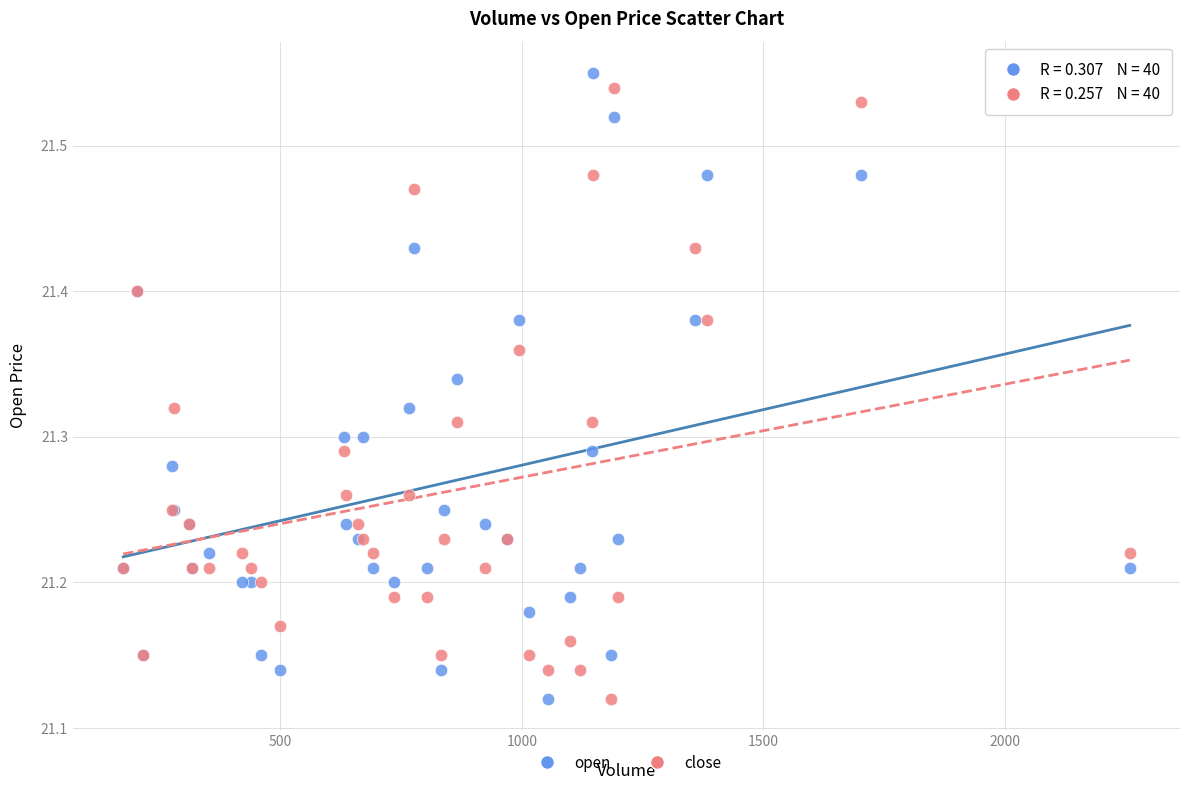

What is the X range (max minus min) for the scatter plot?

2083.0